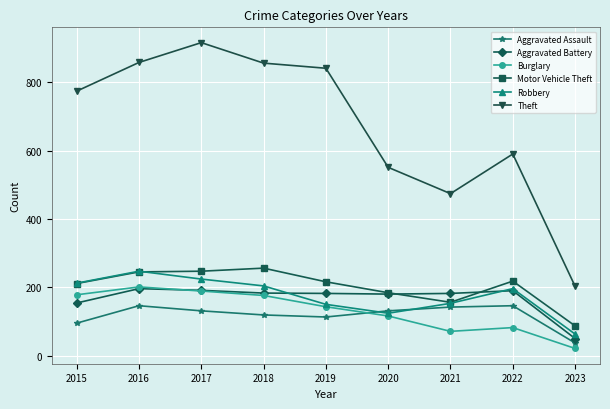

True or false: Motor Vehicle Theft has a value of 94 at 2020.

False